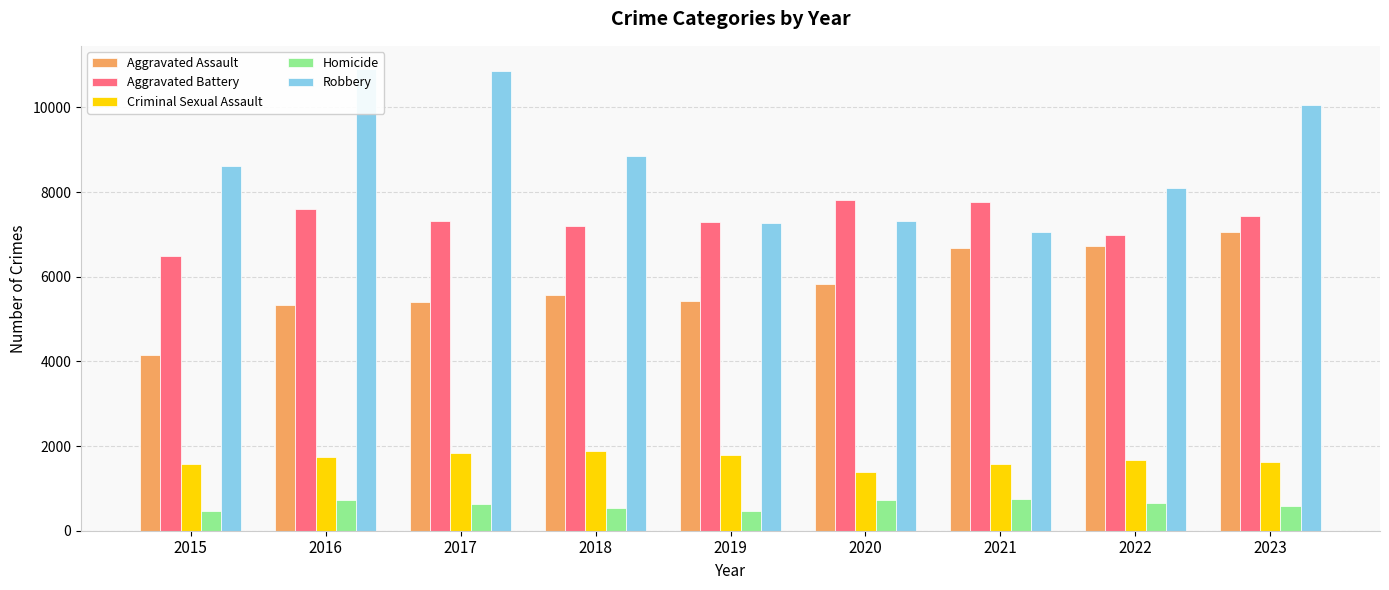

Which series has the largest total across all categories?

Robbery